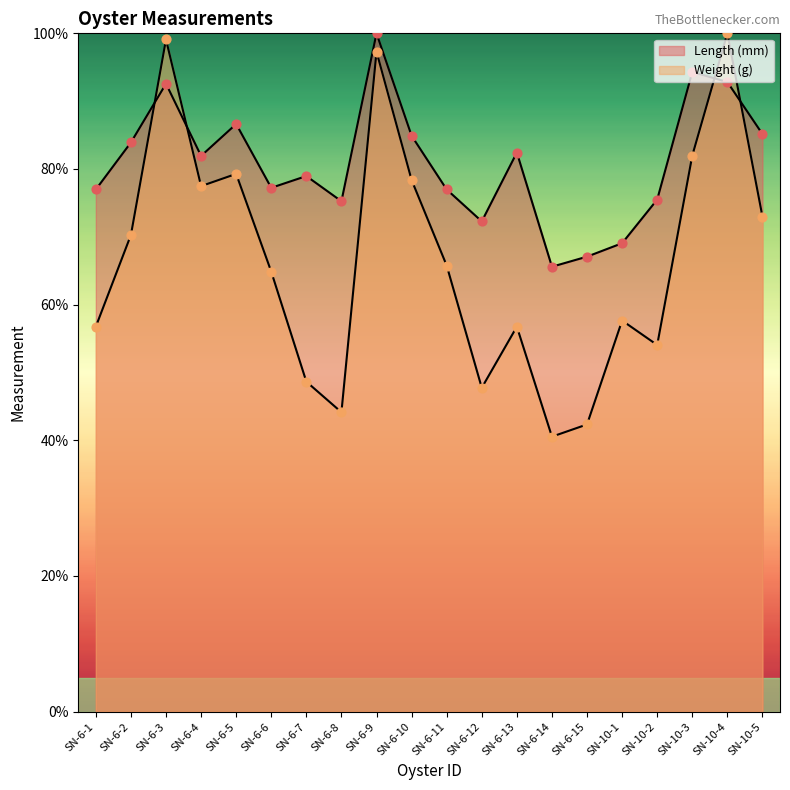

At which category is the sum across all series the highest?

SN-6-9